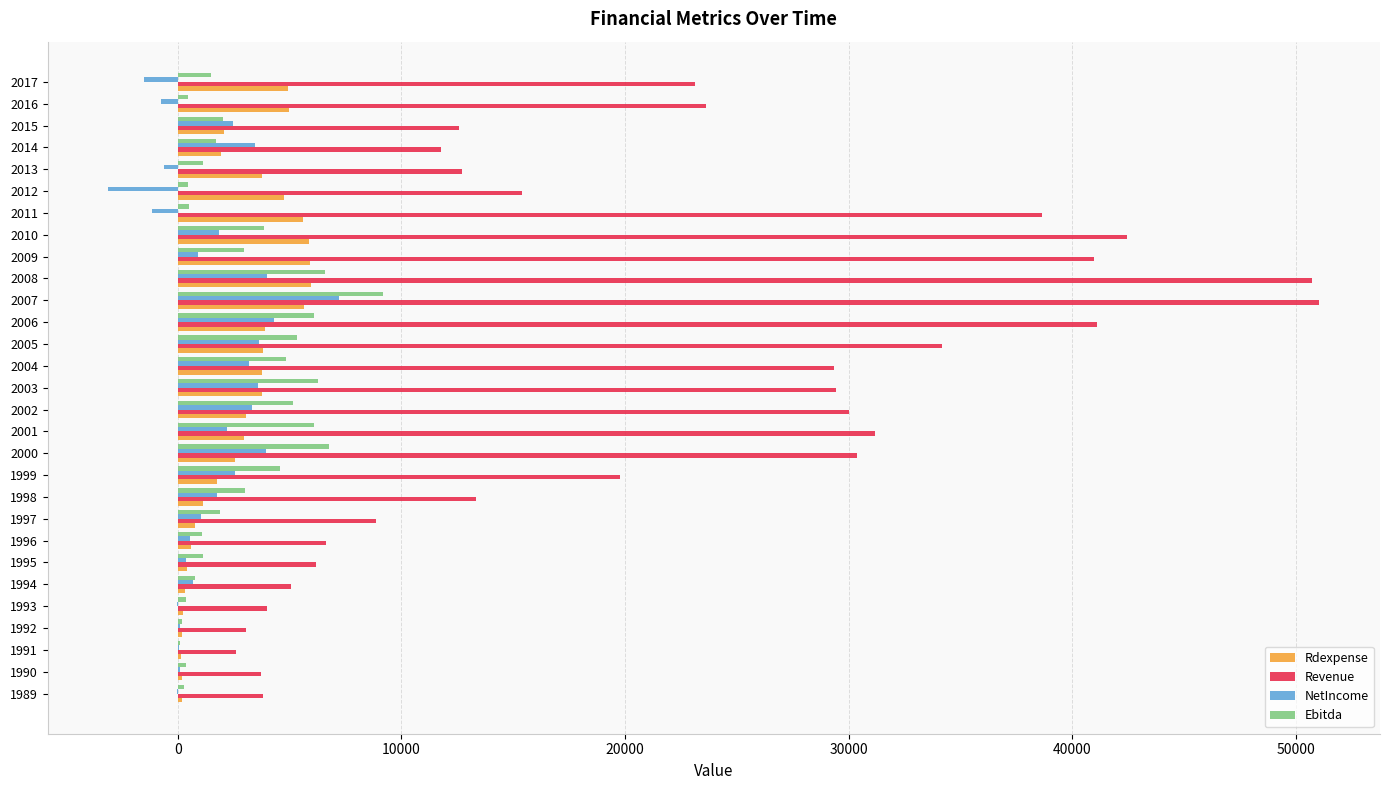

The value of Ebitda at 2000 is 6785.0. True or false?

True